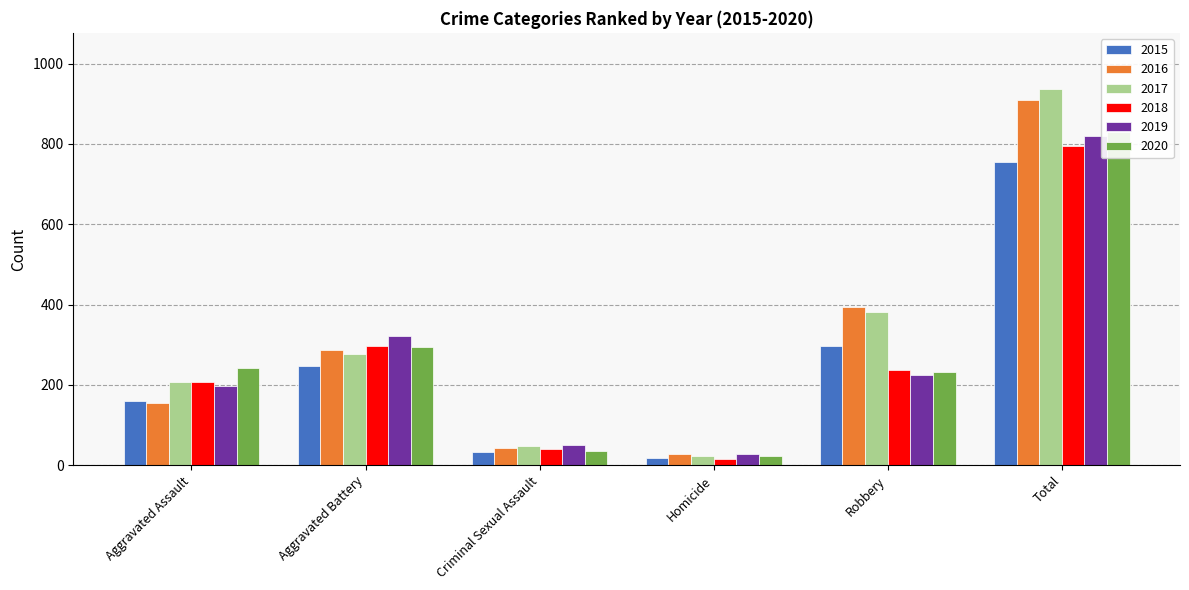

Which has a higher value, Robbery or Criminal Sexual Assault?

Robbery